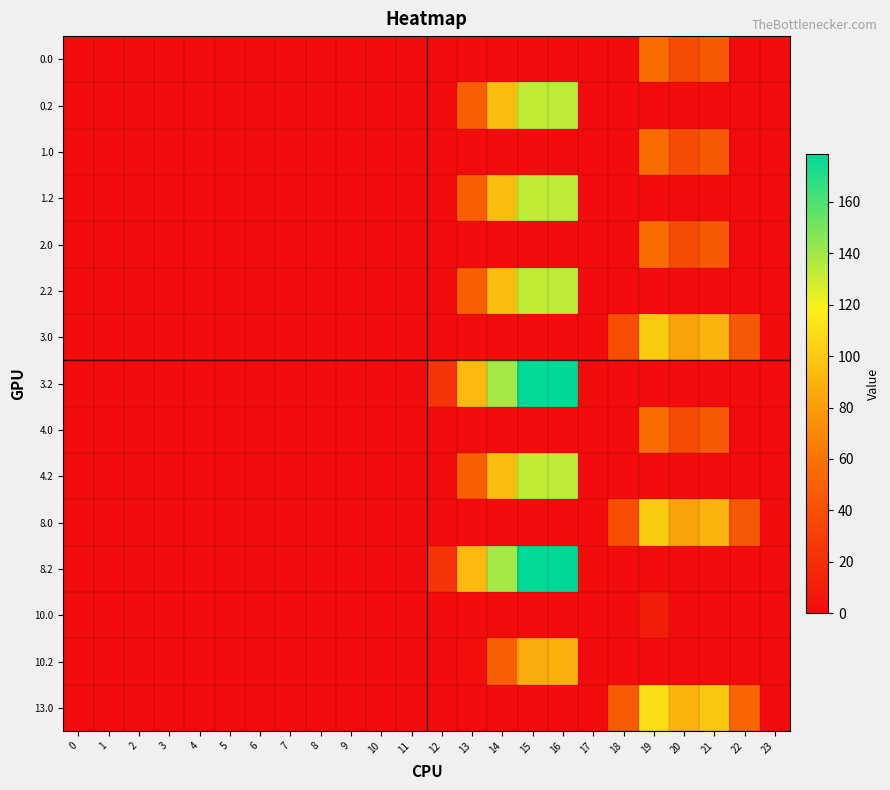

Reading left to right, extract all data points from this chart.

0.0: 0=0.0	1=0.0	2=0.0	3=0.0	4=0.0	5=0.0	6=0.0	7=0.0	8=0.0	9=0.0	10=0.0	11=0.0	12=0.0	13=0.0	14=0.0	15=0.0	16=0.0	17=0.0	18=0.0	19=56.2	20=36.9	21=45.4	22=0.0	23=0.0
0.2: 0=0.0	1=0.0	2=0.0	3=0.0	4=0.0	5=0.0	6=0.0	7=0.0	8=0.0	9=0.0	10=0.0	11=0.0	12=0.0	13=47.4	14=94.4	15=132.8	16=133.6	17=0.0	18=0.0	19=0.0	20=0.0	21=0.0	22=0.0	23=0.0
1.0: 0=0.0	1=0.0	2=0.0	3=0.0	4=0.0	5=0.0	6=0.0	7=0.0	8=0.0	9=0.0	10=0.0	11=0.0	12=0.0	13=0.0	14=0.0	15=0.0	16=0.0	17=0.0	18=0.0	19=56.2	20=36.9	21=45.4	22=0.0	23=0.0
1.2: 0=0.0	1=0.0	2=0.0	3=0.0	4=0.0	5=0.0	6=0.0	7=0.0	8=0.0	9=0.0	10=0.0	11=0.0	12=0.0	13=47.4	14=94.4	15=132.8	16=133.6	17=0.0	18=0.0	19=0.0	20=0.0	21=0.0	22=0.0	23=0.0
2.0: 0=0.0	1=0.0	2=0.0	3=0.0	4=0.0	5=0.0	6=0.0	7=0.0	8=0.0	9=0.0	10=0.0	11=0.0	12=0.0	13=0.0	14=0.0	15=0.0	16=0.0	17=0.0	18=0.0	19=56.2	20=36.9	21=45.4	22=0.0	23=0.0
2.2: 0=0.0	1=0.0	2=0.0	3=0.0	4=0.0	5=0.0	6=0.0	7=0.0	8=0.0	9=0.0	10=0.0	11=0.0	12=0.0	13=47.4	14=94.4	15=132.8	16=133.6	17=0.0	18=0.0	19=0.0	20=0.0	21=0.0	22=0.0	23=0.0
3.0: 0=0.0	1=0.0	2=0.0	3=0.0	4=0.0	5=0.0	6=0.0	7=0.0	8=0.0	9=0.0	10=0.0	11=0.0	12=0.0	13=0.0	14=0.0	15=0.0	16=0.0	17=0.0	18=38.7	19=101.2	20=81.9	21=90.4	22=44.3	23=0.0
3.2: 0=0.0	1=0.0	2=0.0	3=0.0	4=0.0	5=0.0	6=0.0	7=0.0	8=0.0	9=0.0	10=0.0	11=0.0	12=23.2	13=92.4	14=139.4	15=177.8	16=178.6	17=0.0	18=0.0	19=0.0	20=0.0	21=0.0	22=0.0	23=0.0
4.0: 0=0.0	1=0.0	2=0.0	3=0.0	4=0.0	5=0.0	6=0.0	7=0.0	8=0.0	9=0.0	10=0.0	11=0.0	12=0.0	13=0.0	14=0.0	15=0.0	16=0.0	17=0.0	18=0.0	19=56.2	20=36.9	21=45.4	22=0.0	23=0.0
4.2: 0=0.0	1=0.0	2=0.0	3=0.0	4=0.0	5=0.0	6=0.0	7=0.0	8=0.0	9=0.0	10=0.0	11=0.0	12=0.0	13=47.4	14=94.4	15=132.8	16=133.6	17=0.0	18=0.0	19=0.0	20=0.0	21=0.0	22=0.0	23=0.0
8.0: 0=0.0	1=0.0	2=0.0	3=0.0	4=0.0	5=0.0	6=0.0	7=0.0	8=0.0	9=0.0	10=0.0	11=0.0	12=0.0	13=0.0	14=0.0	15=0.0	16=0.0	17=0.0	18=38.7	19=101.2	20=81.9	21=90.4	22=44.3	23=0.0
8.2: 0=0.0	1=0.0	2=0.0	3=0.0	4=0.0	5=0.0	6=0.0	7=0.0	8=0.0	9=0.0	10=0.0	11=0.0	12=23.2	13=92.4	14=139.4	15=177.8	16=178.6	17=0.0	18=0.0	19=0.0	20=0.0	21=0.0	22=0.0	23=0.0
10.0: 0=0.0	1=0.0	2=0.0	3=0.0	4=0.0	5=0.0	6=0.0	7=0.0	8=0.0	9=0.0	10=0.0	11=0.0	12=0.0	13=0.0	14=0.0	15=0.0	16=0.0	17=0.0	18=0.0	19=10.2	20=0.0	21=0.0	22=0.0	23=0.0
10.2: 0=0.0	1=0.0	2=0.0	3=0.0	4=0.0	5=0.0	6=0.0	7=0.0	8=0.0	9=0.0	10=0.0	11=0.0	12=0.0	13=1.4	14=48.4	15=86.8	16=87.6	17=0.0	18=0.0	19=0.0	20=0.0	21=0.0	22=0.0	23=0.0
13.0: 0=0.0	1=0.0	2=0.0	3=0.0	4=0.0	5=0.0	6=0.0	7=0.0	8=0.0	9=0.0	10=0.0	11=0.0	12=0.0	13=0.0	14=0.0	15=0.0	16=0.0	17=0.0	18=46.7	19=109.2	20=89.9	21=98.4	22=52.3	23=0.0